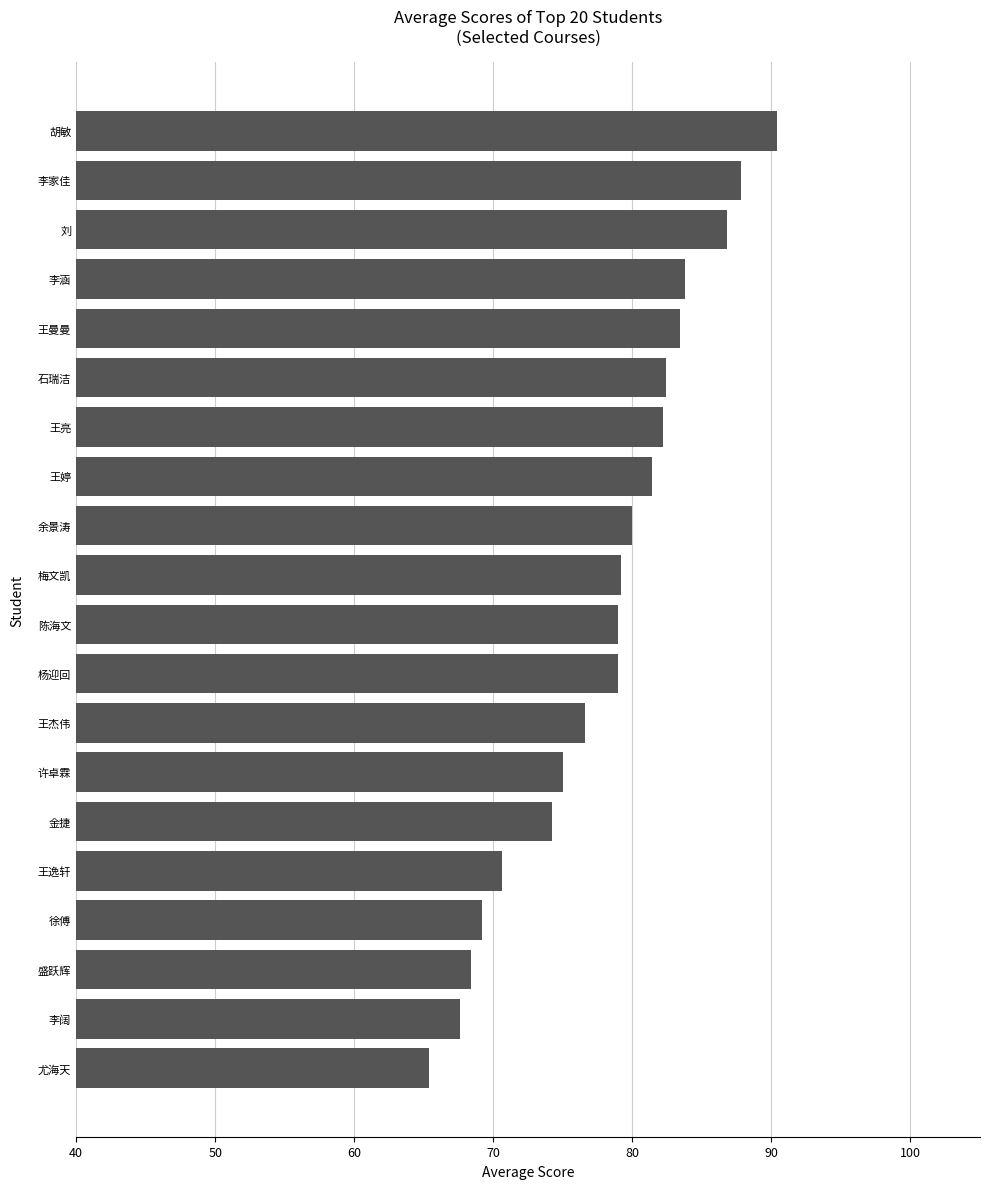

How many series are shown in this chart?

1